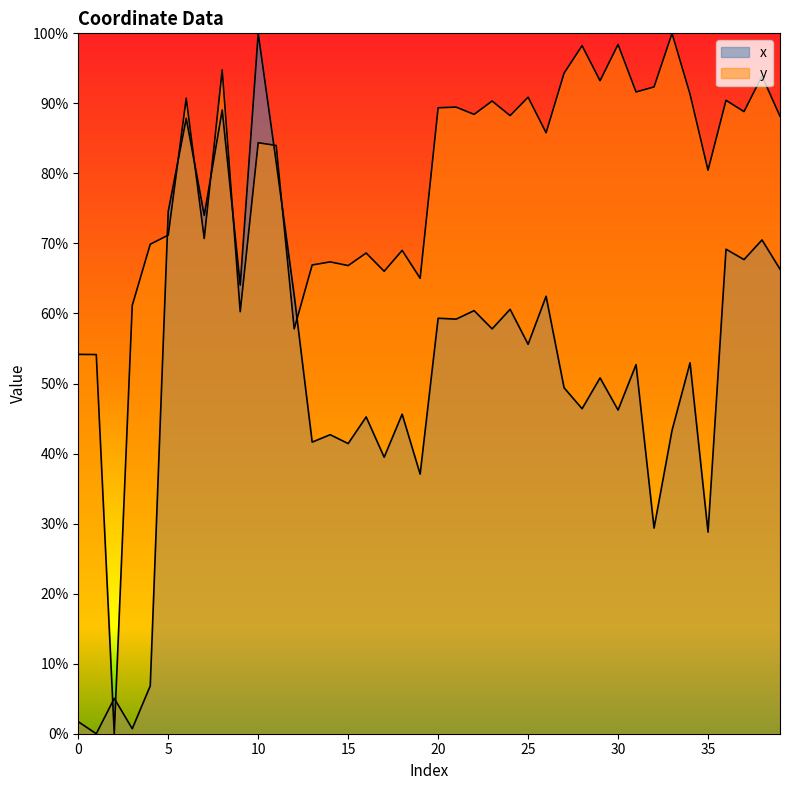

Which label corresponds to the smallest value in the chart?

1